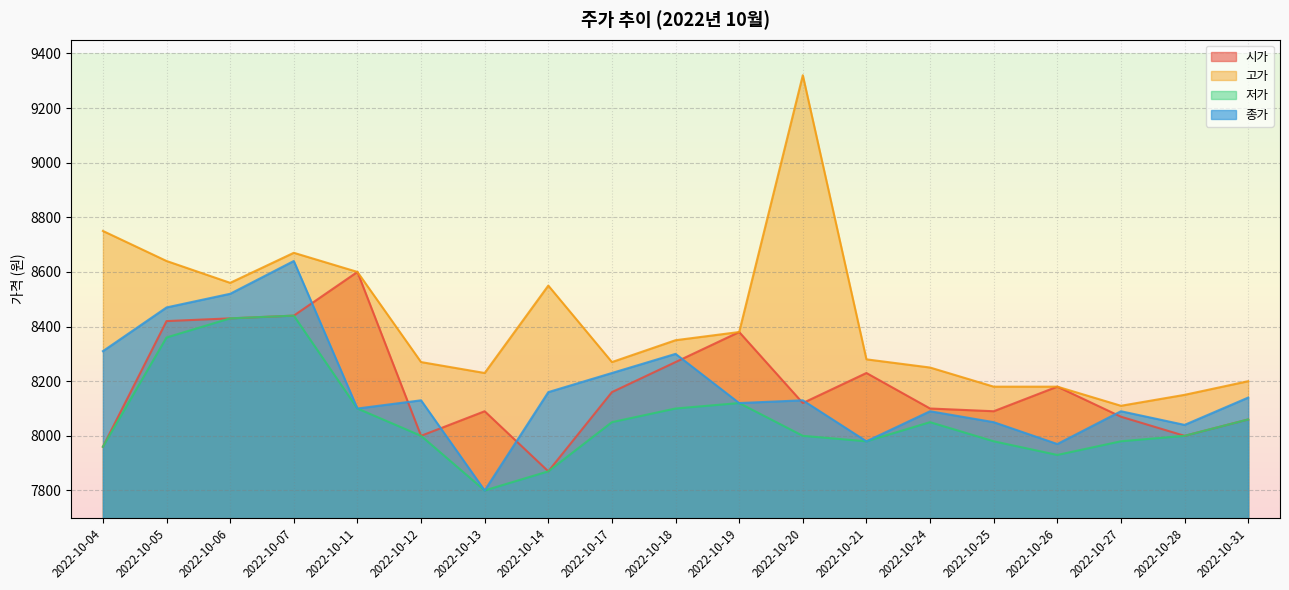

True or false: 저가 and 종가 intersect in this chart.

False